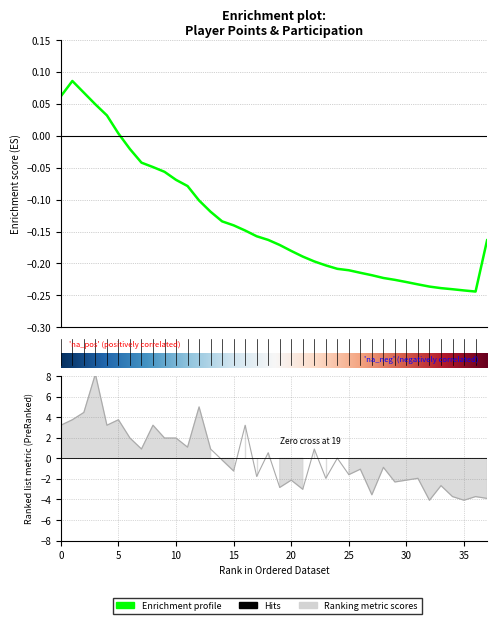

Is this an area chart (filled region under the line)?

No